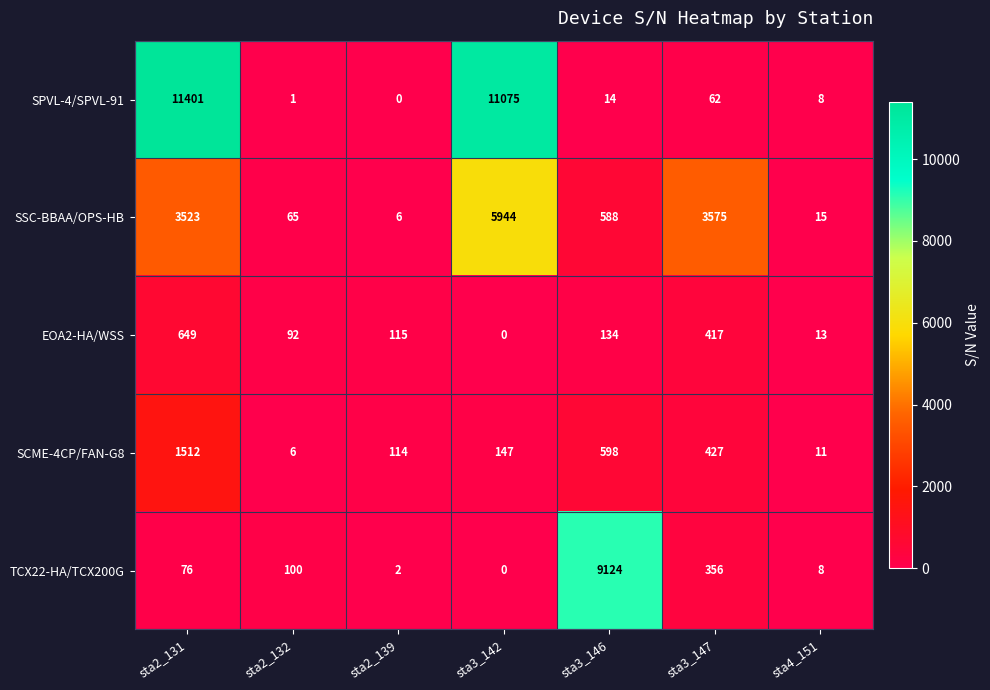

Rank the series at sta3_146 from lowest to highest value.

SPVL-4/SPVL-91, EOA2-HA/WSS, SSC-BBAA/OPS-HB, SCME-4CP/FAN-G8, TCX22-HA/TCX200G